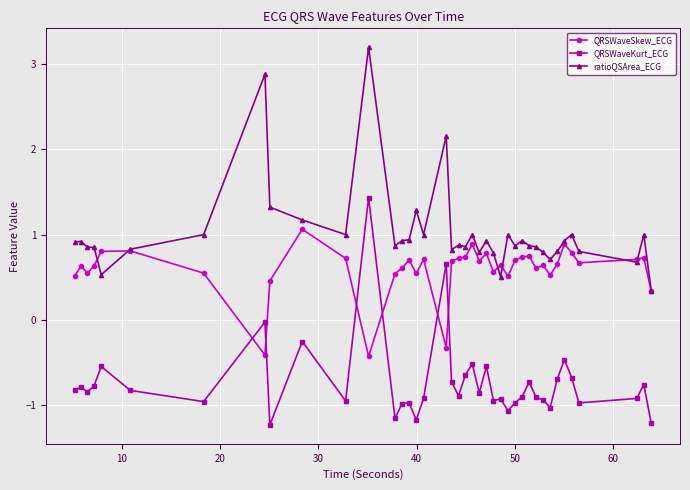

What is the maximum value for QRSWaveSkew_ECG?

1.1